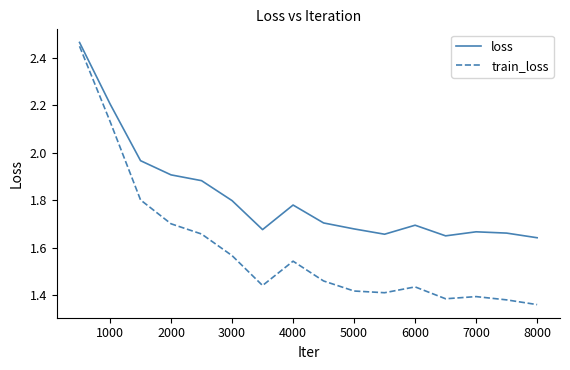

True or false: train_loss and loss intersect in this chart.

False